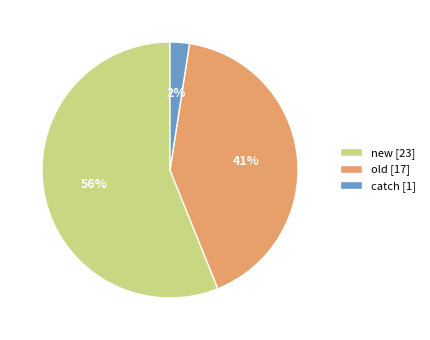

To the nearest percent, what portion does catch represent?

2%